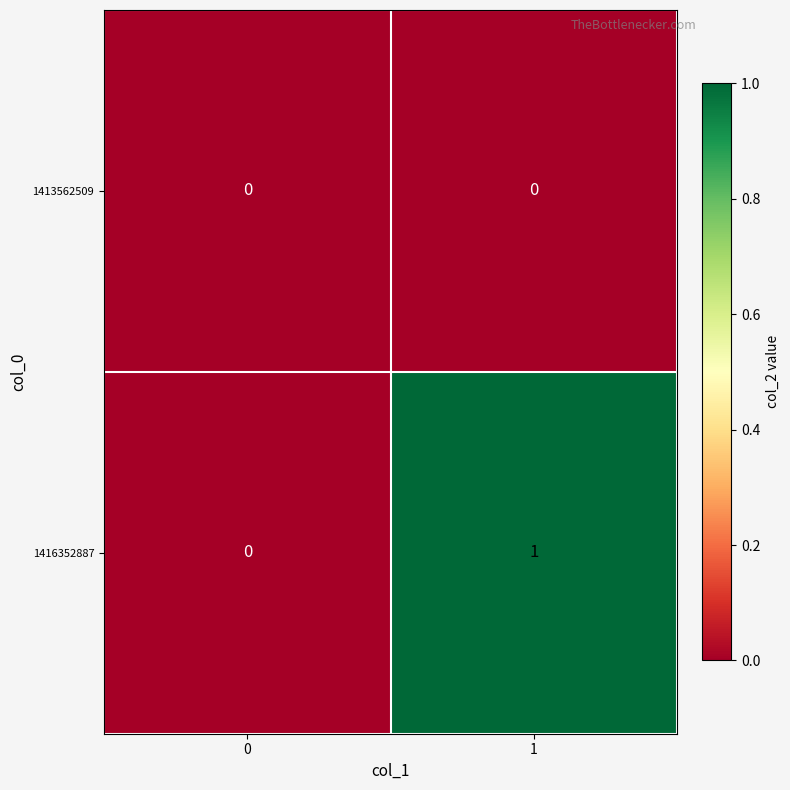

At which category is the sum across all series the highest?

1